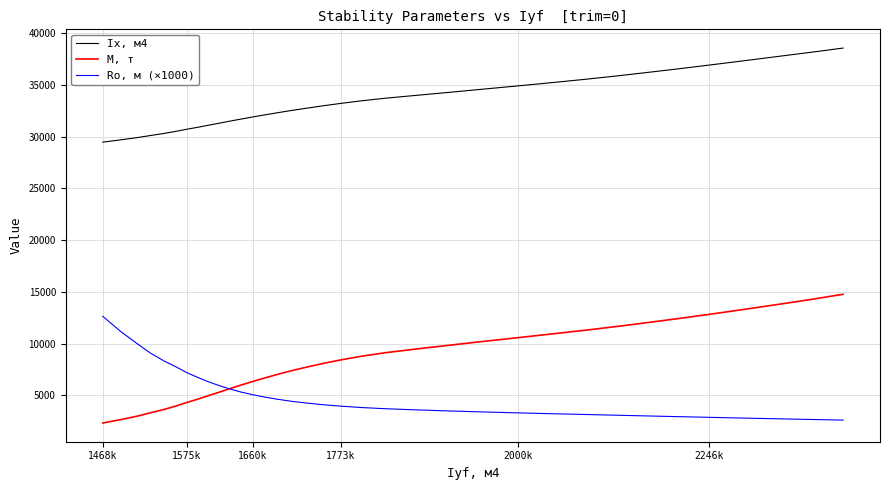

List the series in order of their peak value, highest first.

Ix, м4, M, т, Ro, м (×1000)